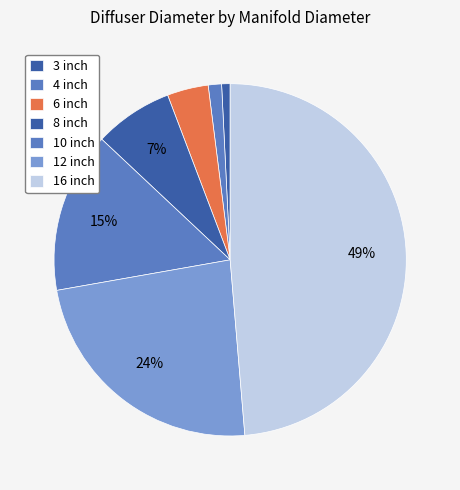

True or false: 3 inch accounts for 27% of the total.

False